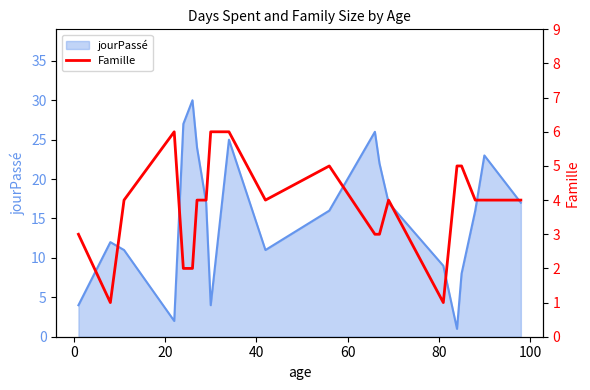

What is the ratio of the value at 20 to the value at 15?

4.0